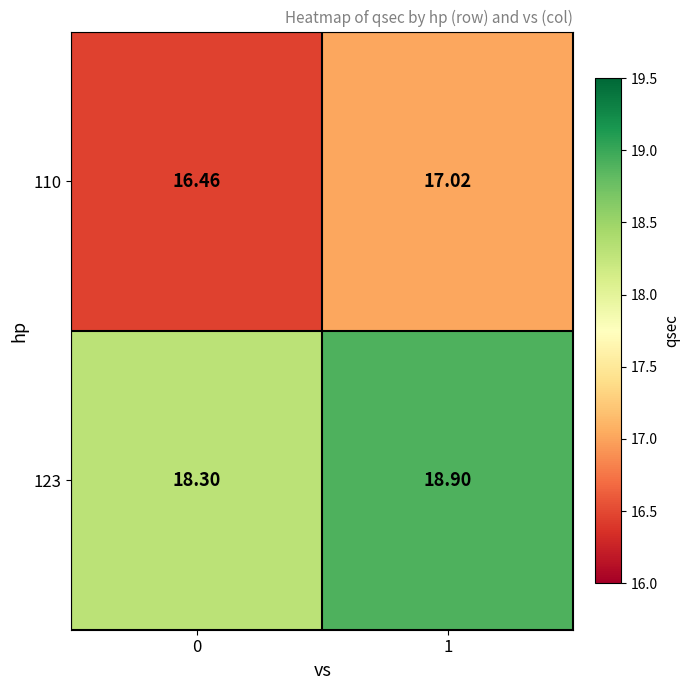

How many distinct data groups are displayed?

2